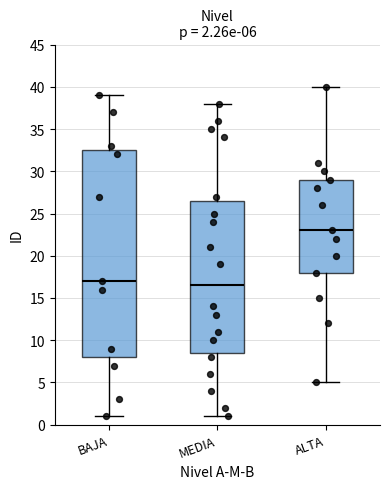

Which box has the highest median line?

ALTA